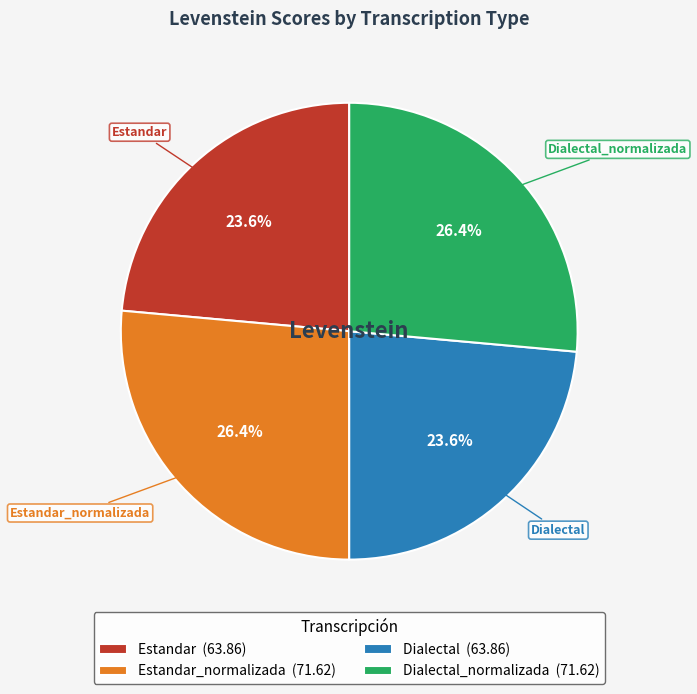

How many segments does this pie chart have?

4